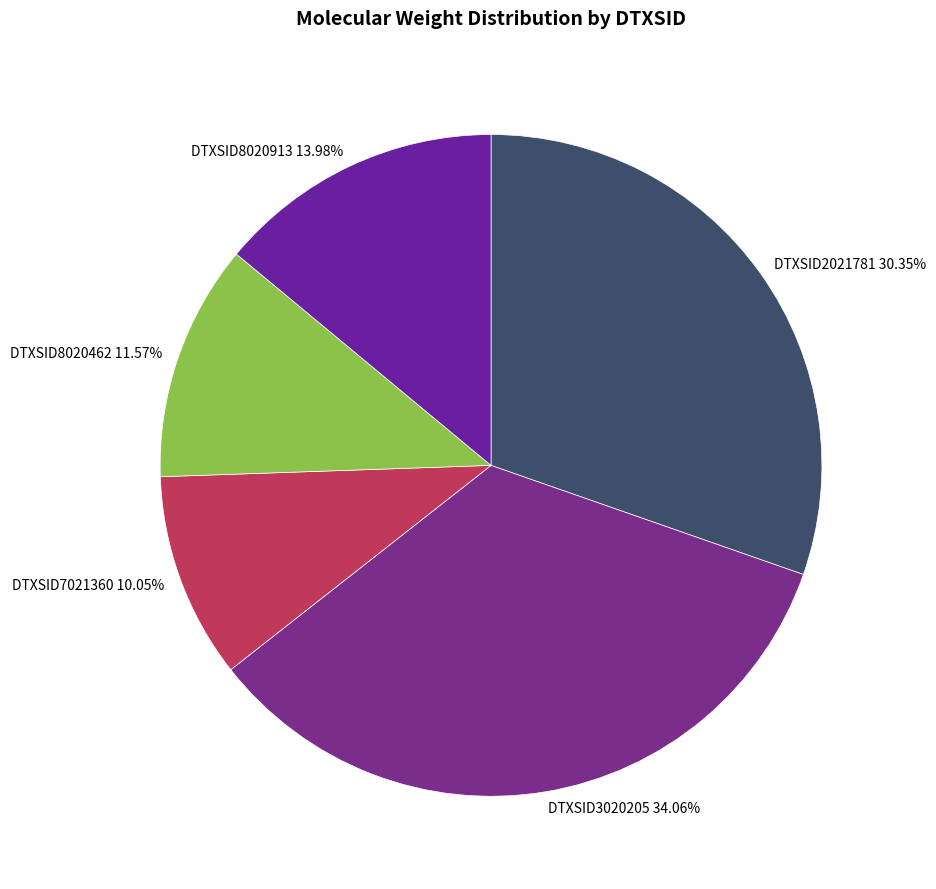

Does DTXSID3020205 account for over 50% of the chart?

No